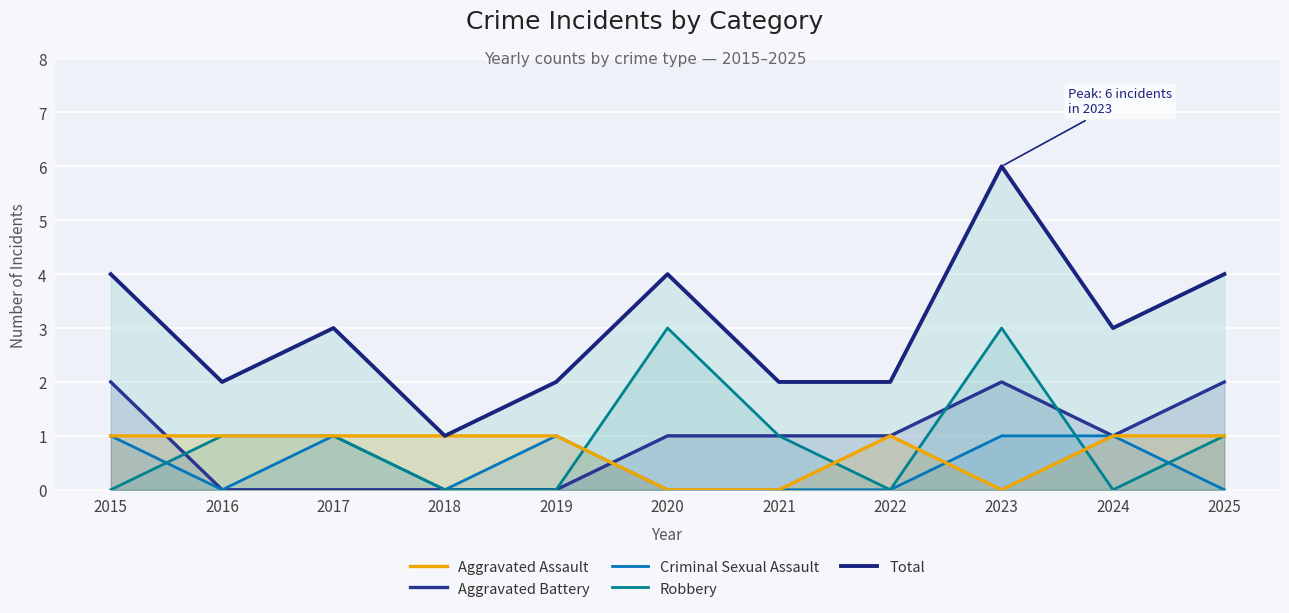

Which series has the widest spread of values?

Total